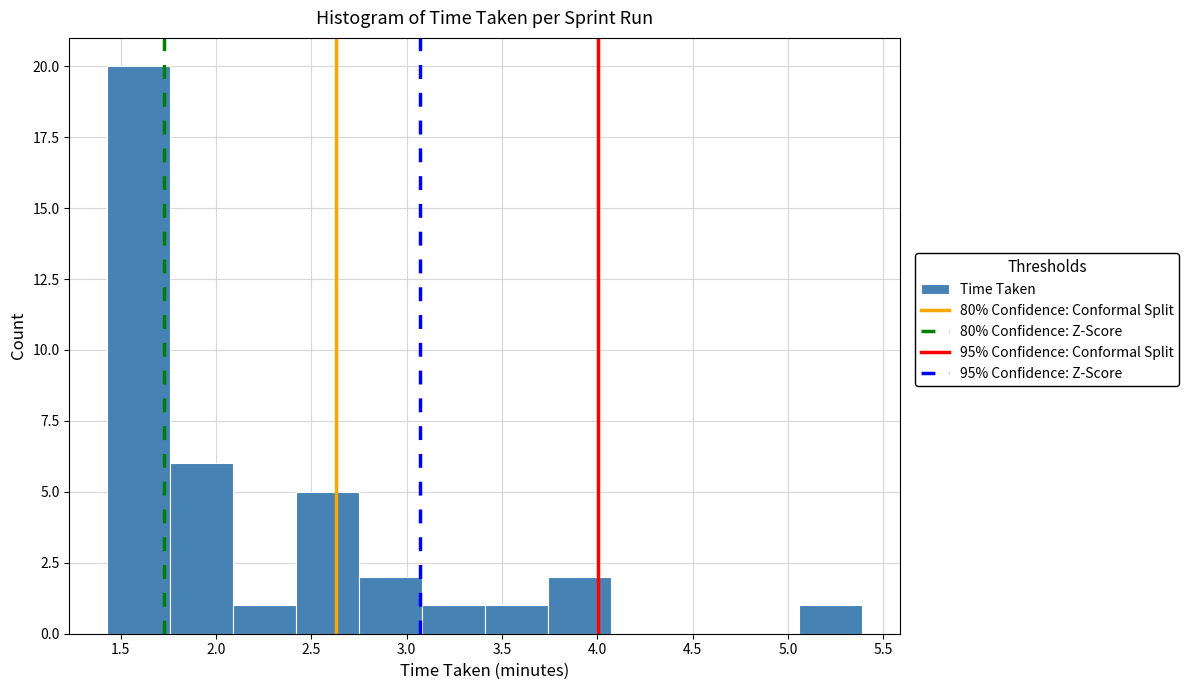

How tall is the bar that spans 1.76 to 2.09 on the x-axis? Neither the bar edges nor the heights are printed on the chart, so give them approximately, as read against the axes.

6